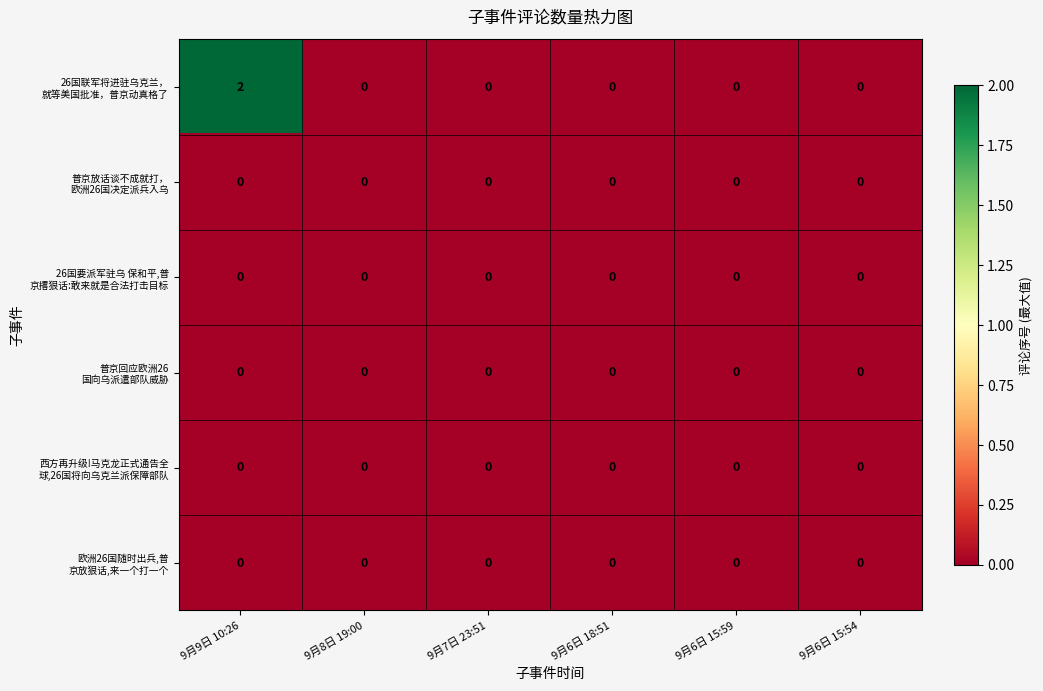

At which category is the sum across all series the highest?

9月9日 10:26